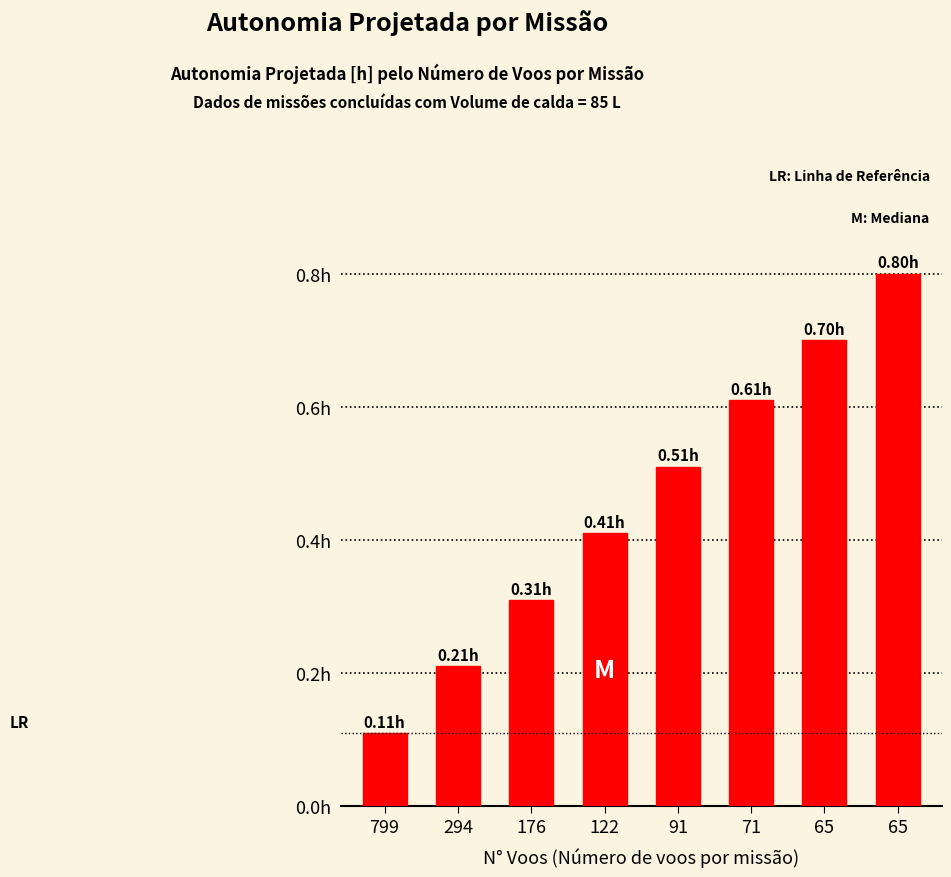

What value does the data have at 176?

0.3